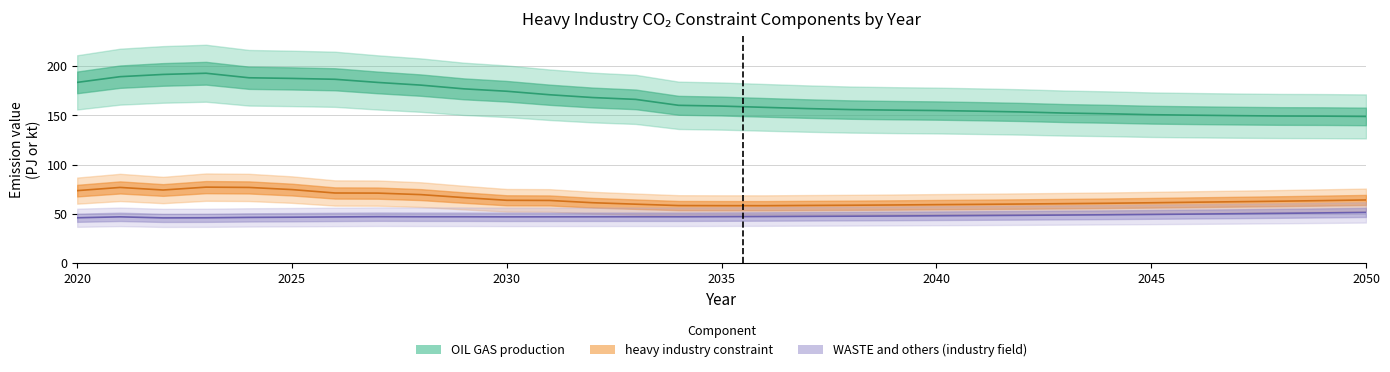

What is the average value of the heavy industry constraint series?

64.8